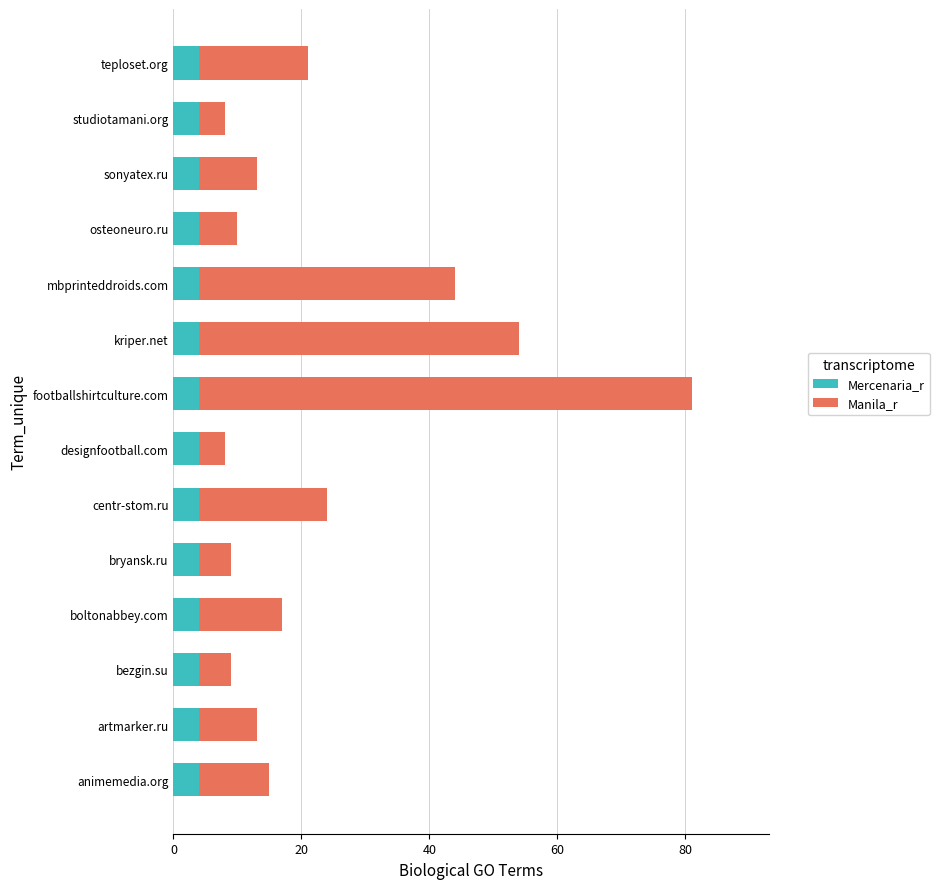

Read the Mercenaria_r value at mbprinteddroids.com.

4